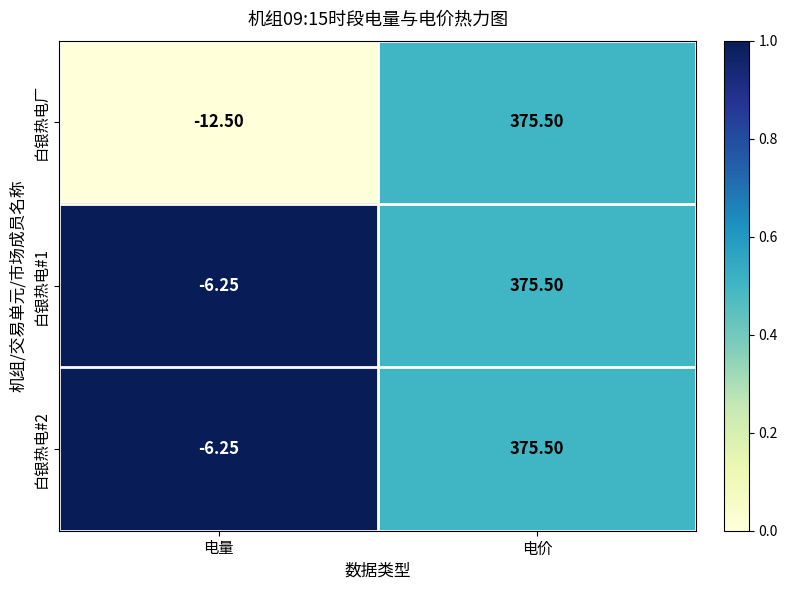

At which category is the sum across all series the highest?

电价